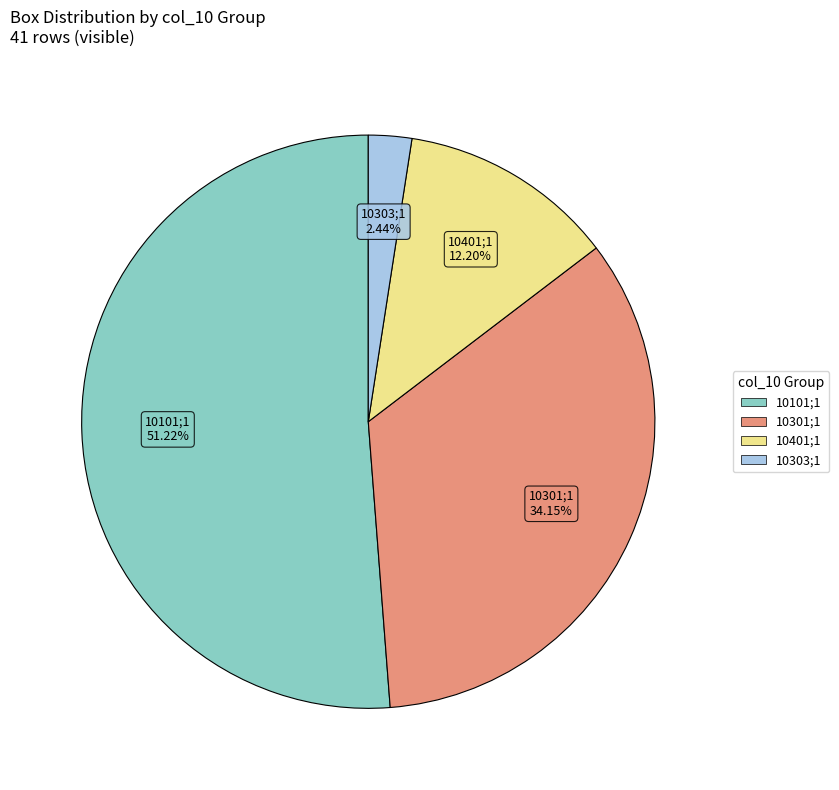

What percentage is the 10101;1 slice, to the nearest percent?

51%